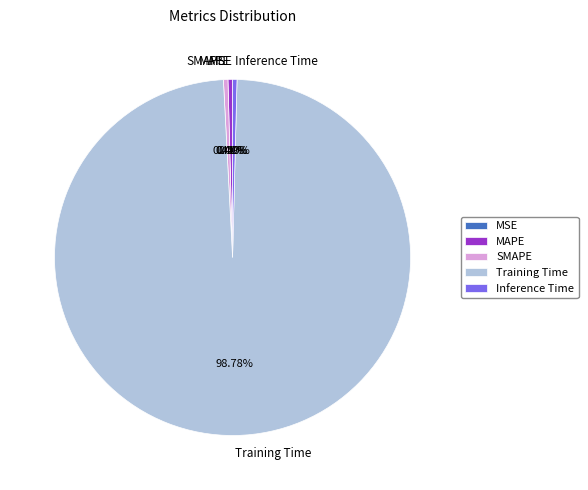

Which category has the biggest portion of the pie?

Training Time